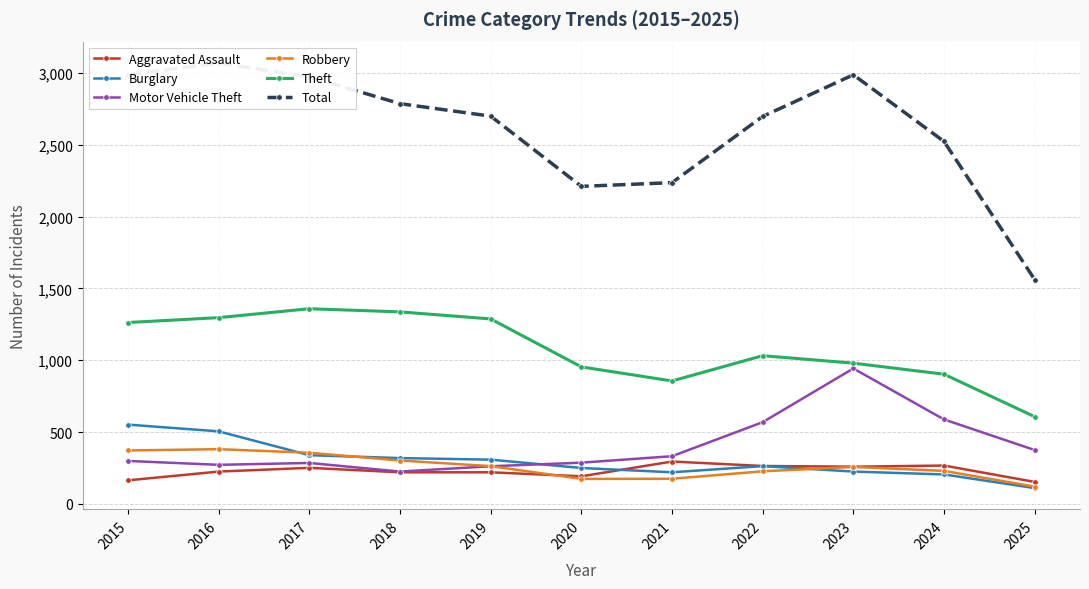

What is the highest value of the Burglary series?

552